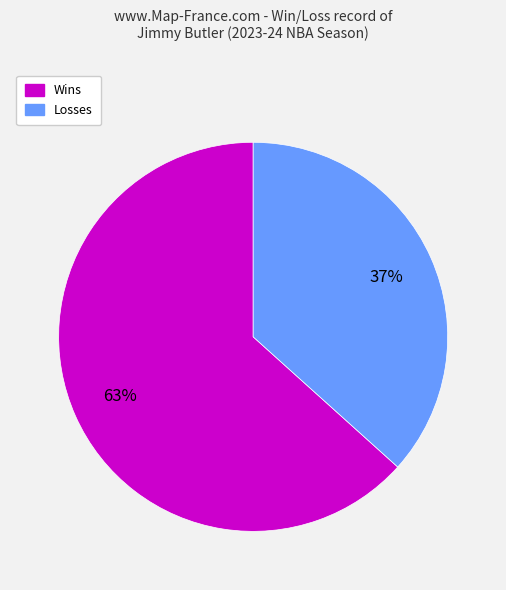

Is there any slice that represents more than half of the pie?

Yes